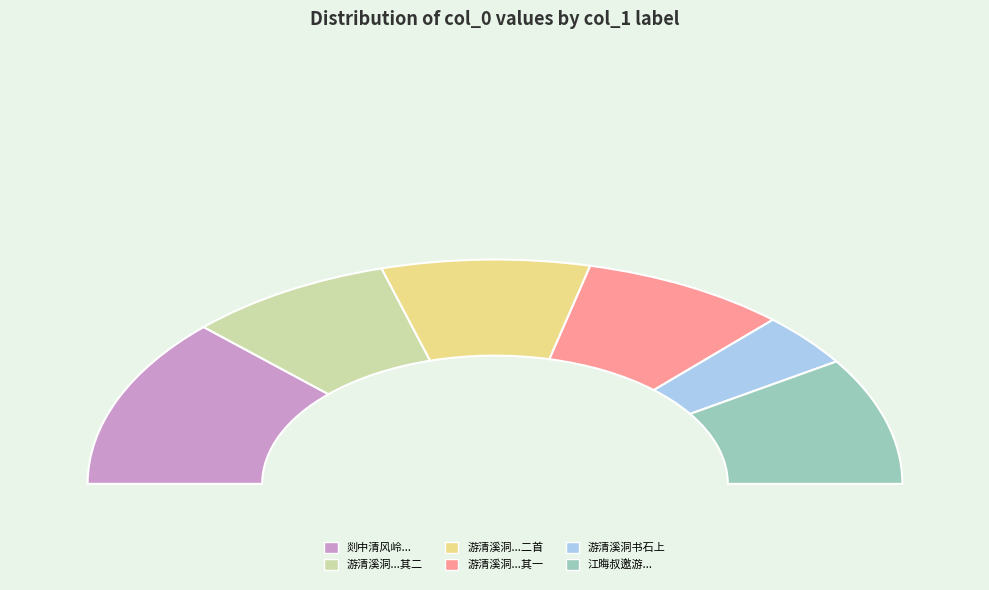

To the nearest percent, what is the difference between the largest and smallest slice percentages?

17%